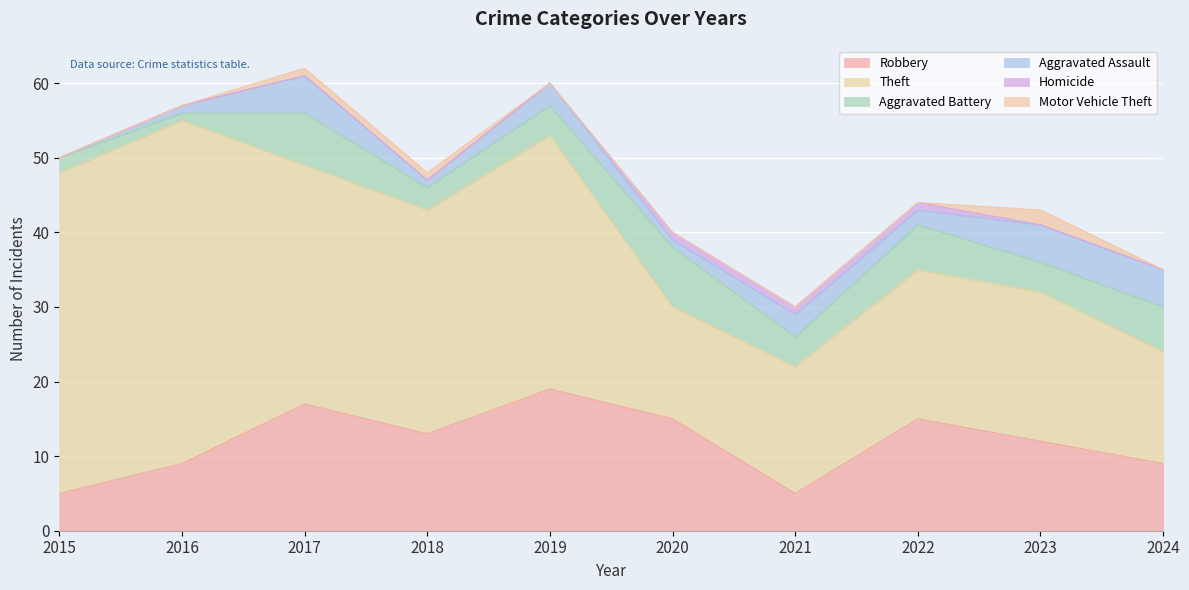

Reading left to right, transcribe all the data shown in this chart.

Robbery: 5	9	17	13	19	15	5	15	12	9
Theft: 43	46	32	30	34	15	17	20	20	15
Aggravated Battery: 2	1	7	3	4	8	4	6	4	6
Aggravated Assault: 0	1	5	1	3	1	3	2	5	5
Homicide: 0	0	0	0	0	1	1	1	0	0
Motor Vehicle Theft: 0	0	1	1	0	0	0	0	2	0